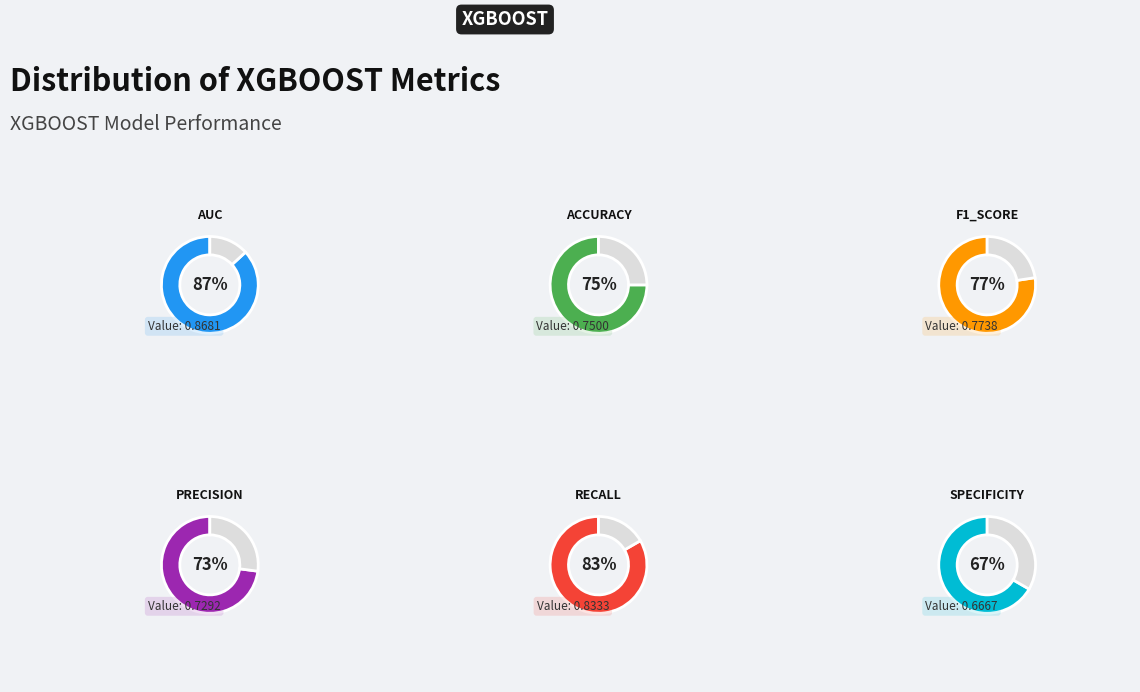

How many slices are in this pie chart?

6